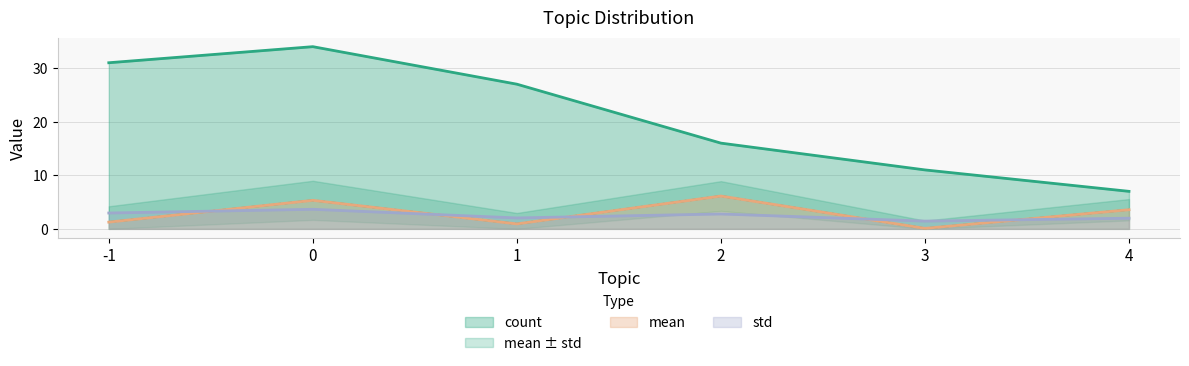

At which label does mean reach its minimum?

3